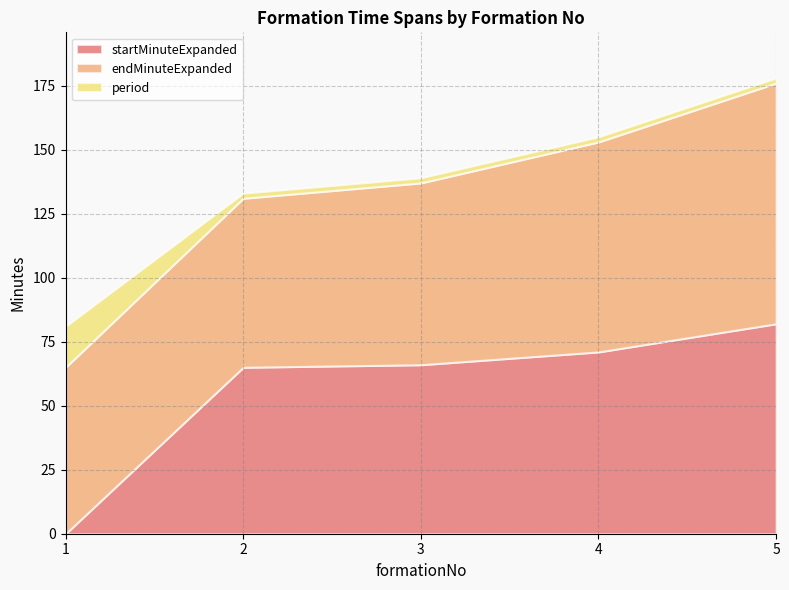

Reading left to right, what are all the values shown in this chart?

startMinuteExpanded: 0	65	66	71	82
endMinuteExpanded: 65	66	71	82	94
period: 16	2	2	2	2